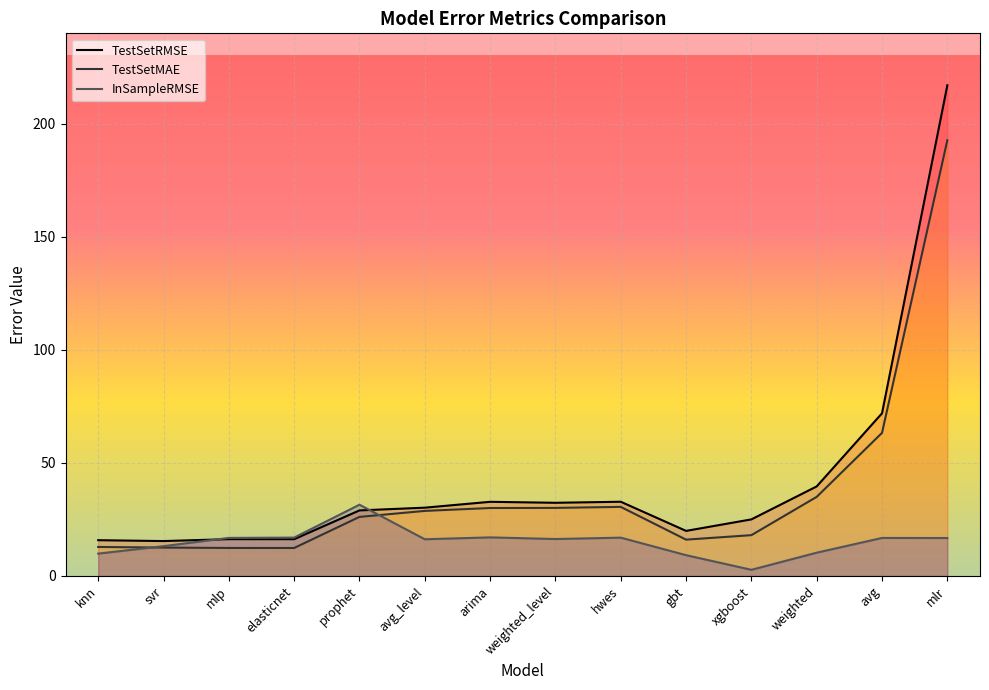

At which category is the sum across all series the highest?

mlr